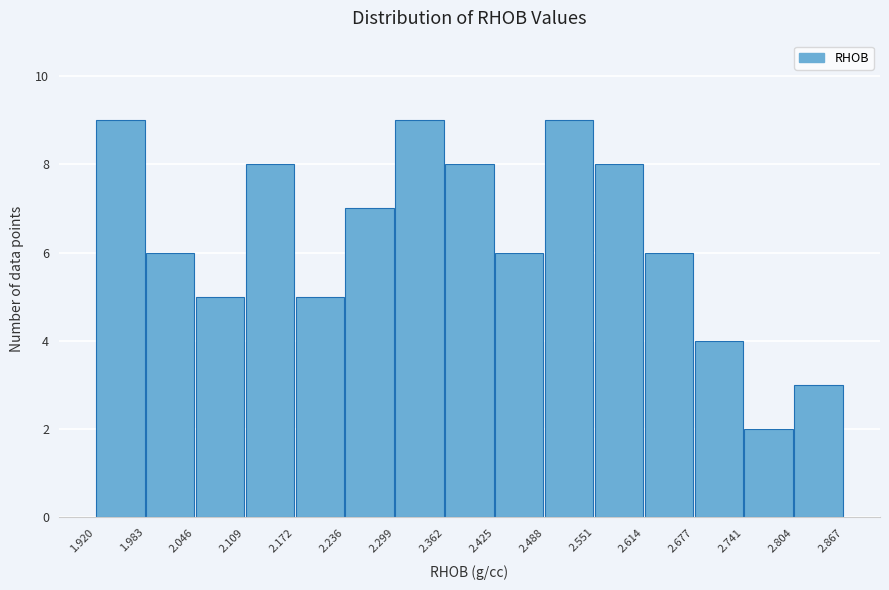

How tall is the bar that spans 2.236 to 2.299 on the x-axis? The values are not printed on the chart, so give them approximately, as read against the axis.

7